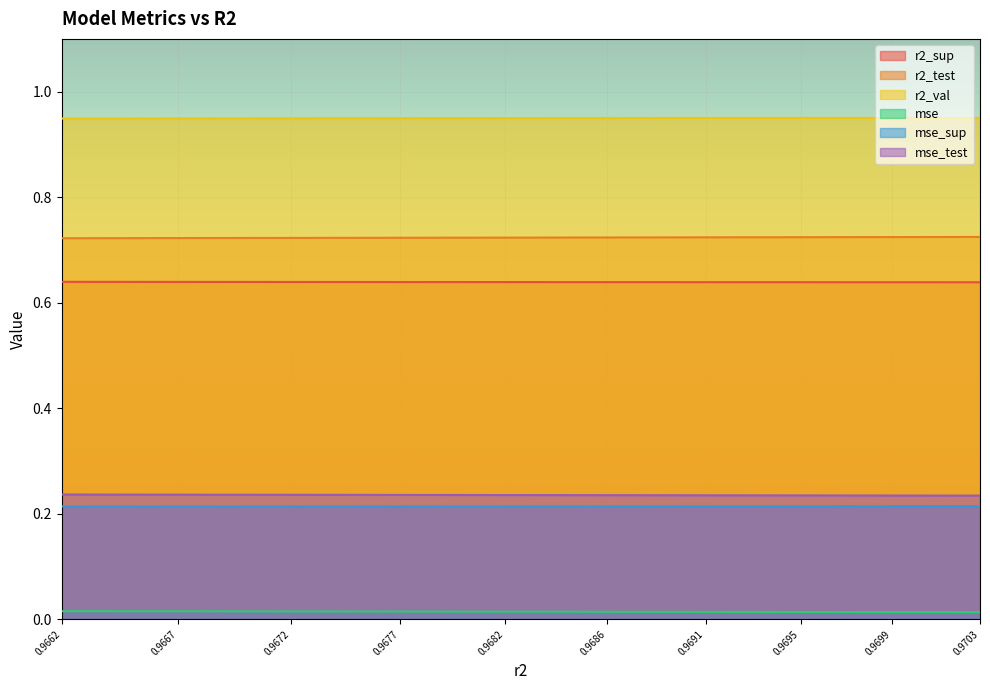

The value of mse_test at 0.9691 is 0.1. True or false?

False